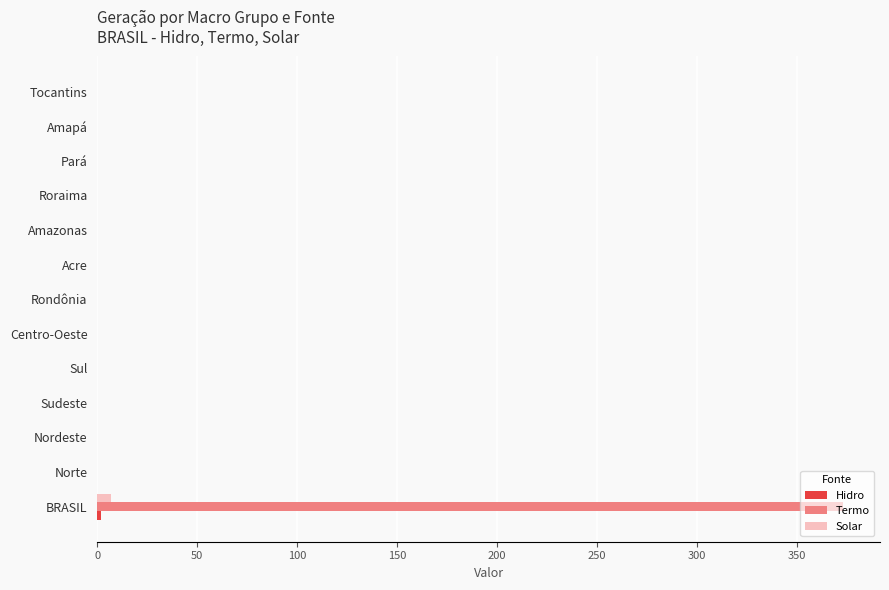

At which category does the chart reach its peak across all series?

BRASIL